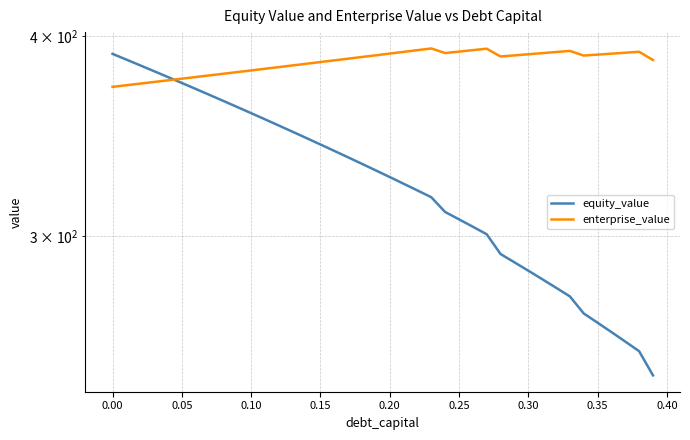

What is the greatest value displayed?

392.9